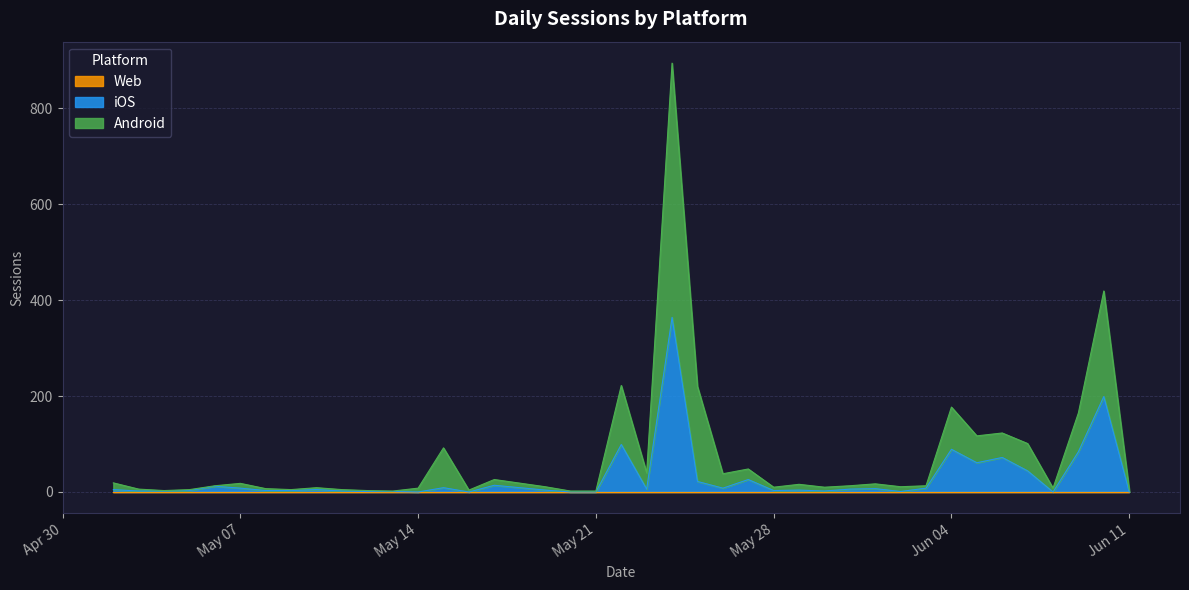

Does the chart have visible grid lines?

Yes